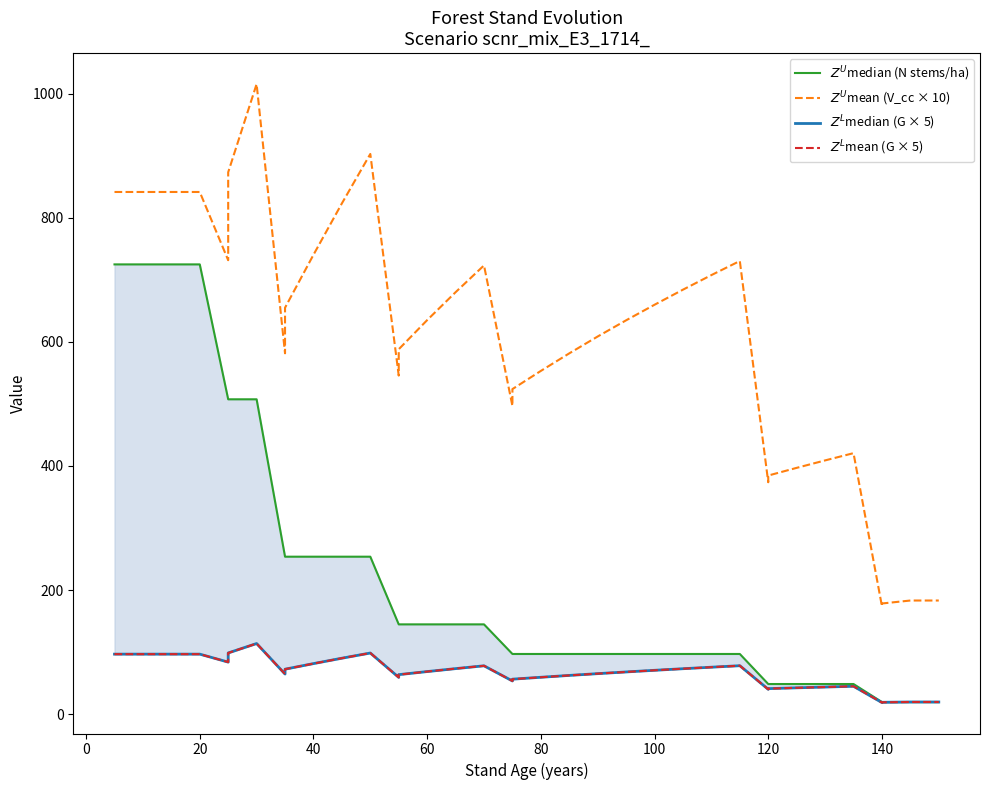

Which series has the largest range (max minus min)?

$Z^U$mean (V_cc × 10)